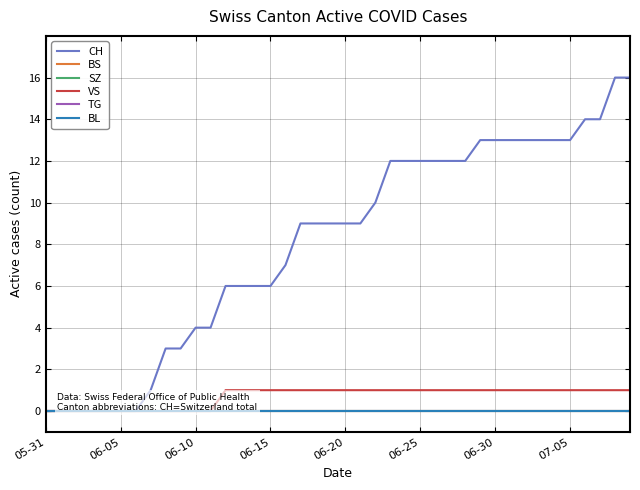

How many lines are shown in the chart?

6